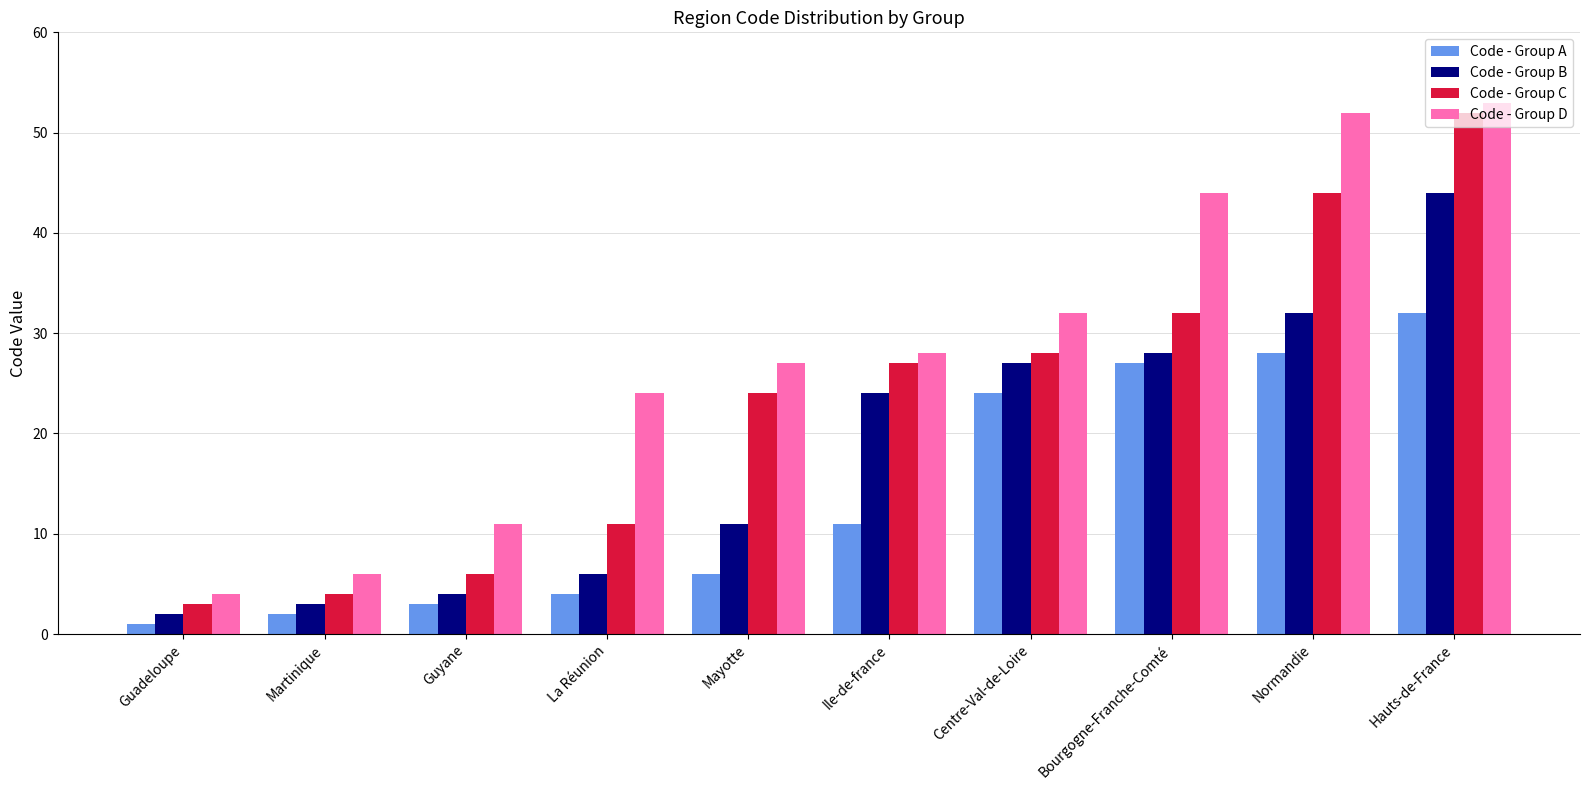

What is the sum of all Code - Group B values?

181